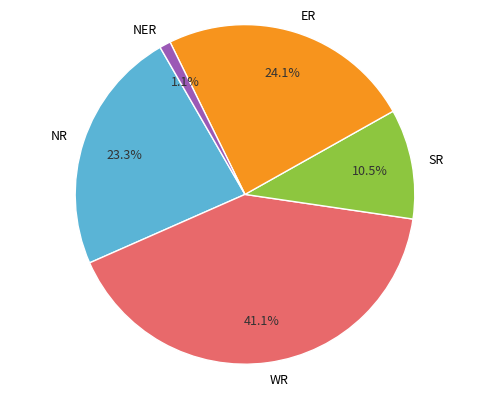

Is there any slice that represents more than half of the pie?

No